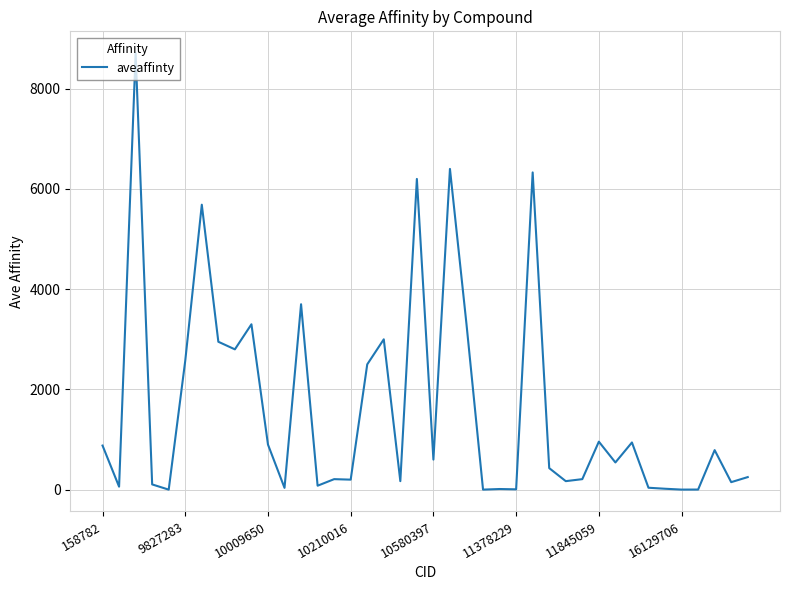

What is the difference between the maximum and minimum values?

8709.0